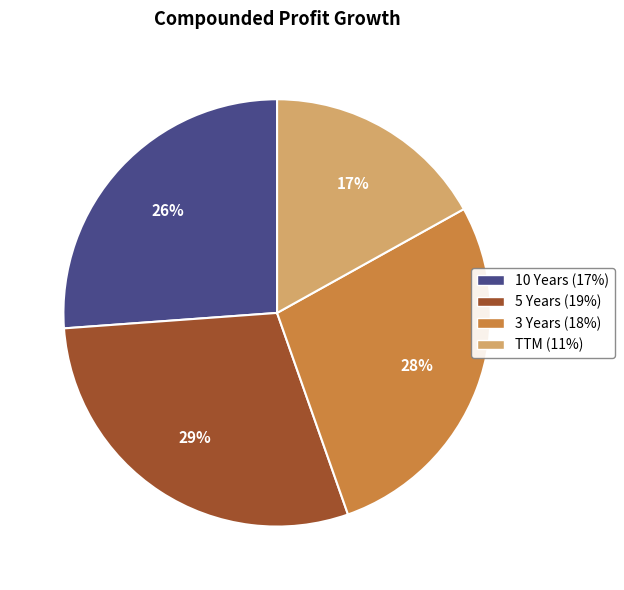

To the nearest percent, what portion does TTM represent?

17%